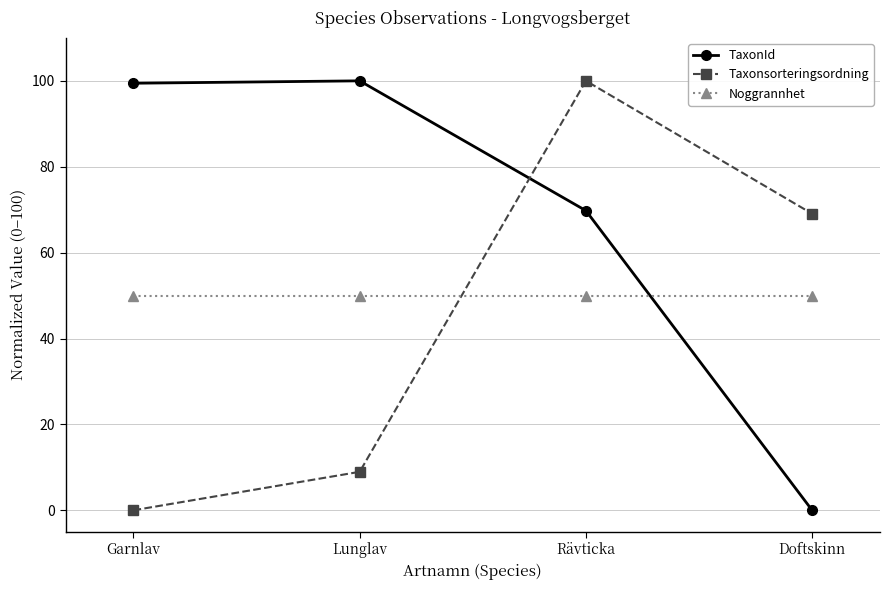

At Rävticka, list the series in order from largest to smallest.

Taxonsorteringsordning, TaxonId, Noggrannhet